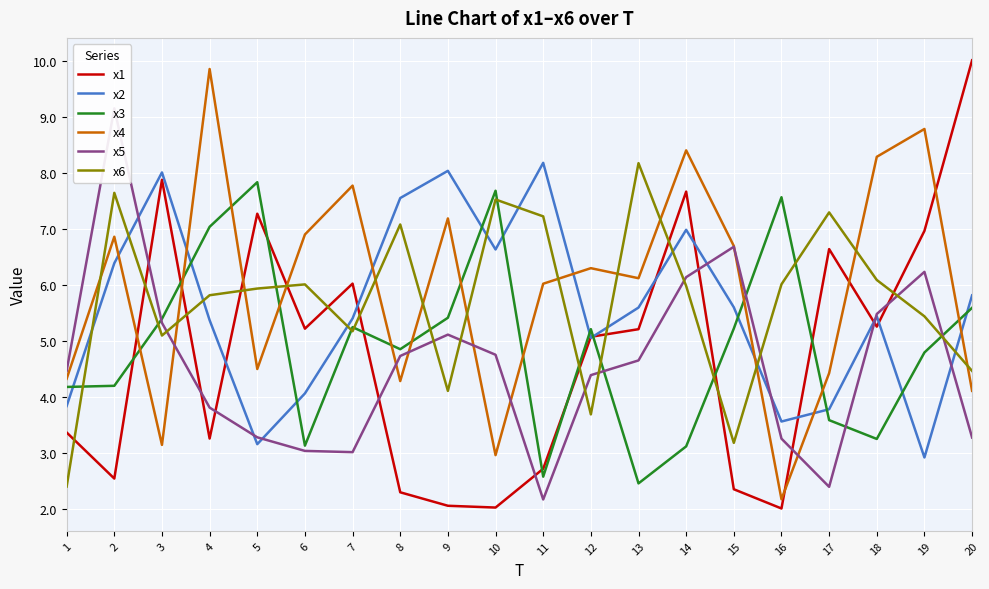

How many distinct data groups are displayed?

6